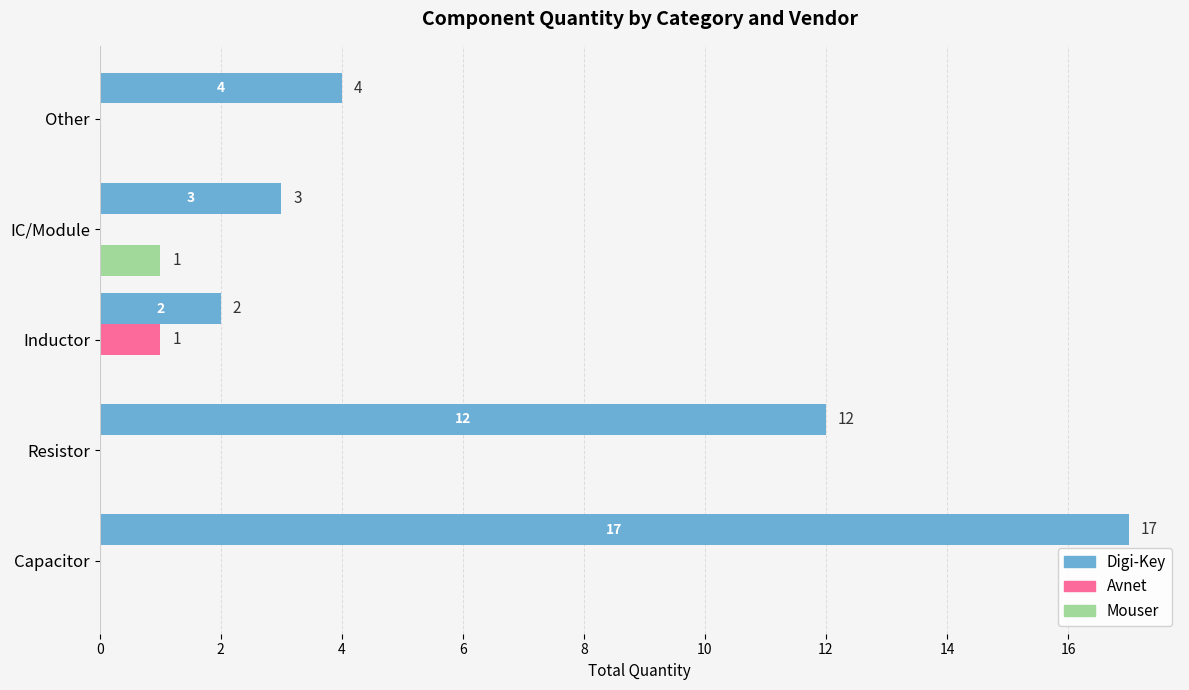

Which series changed the most between Resistor and IC/Module?

Digi-Key